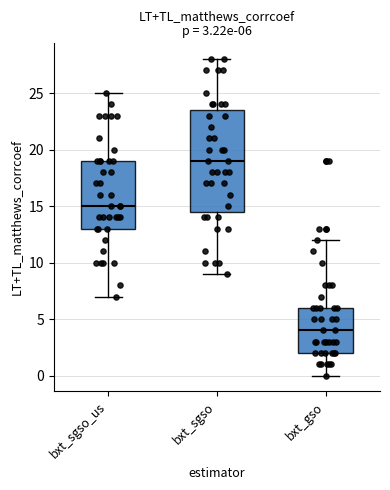

Comparing the boxes themselves (not the whiskers), which one is the tallest?

bxt_sgso